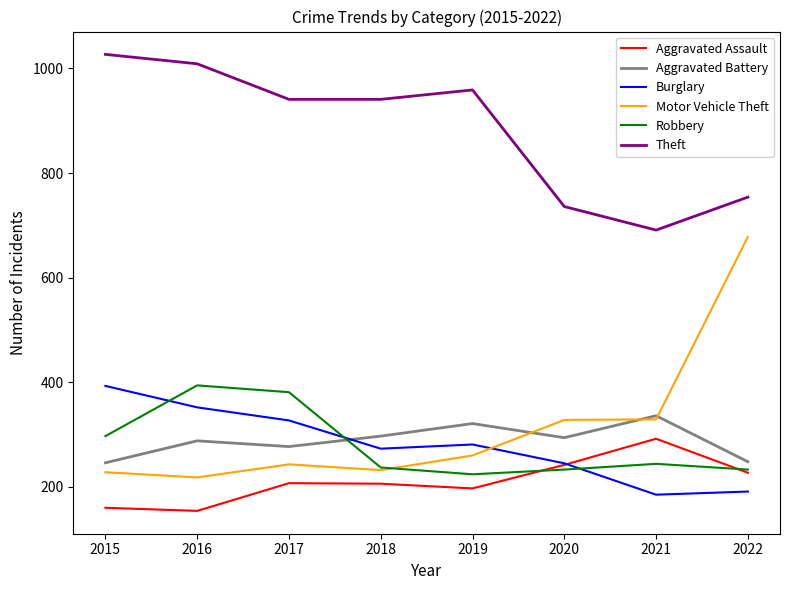

Which series has the largest total across all categories?

Theft